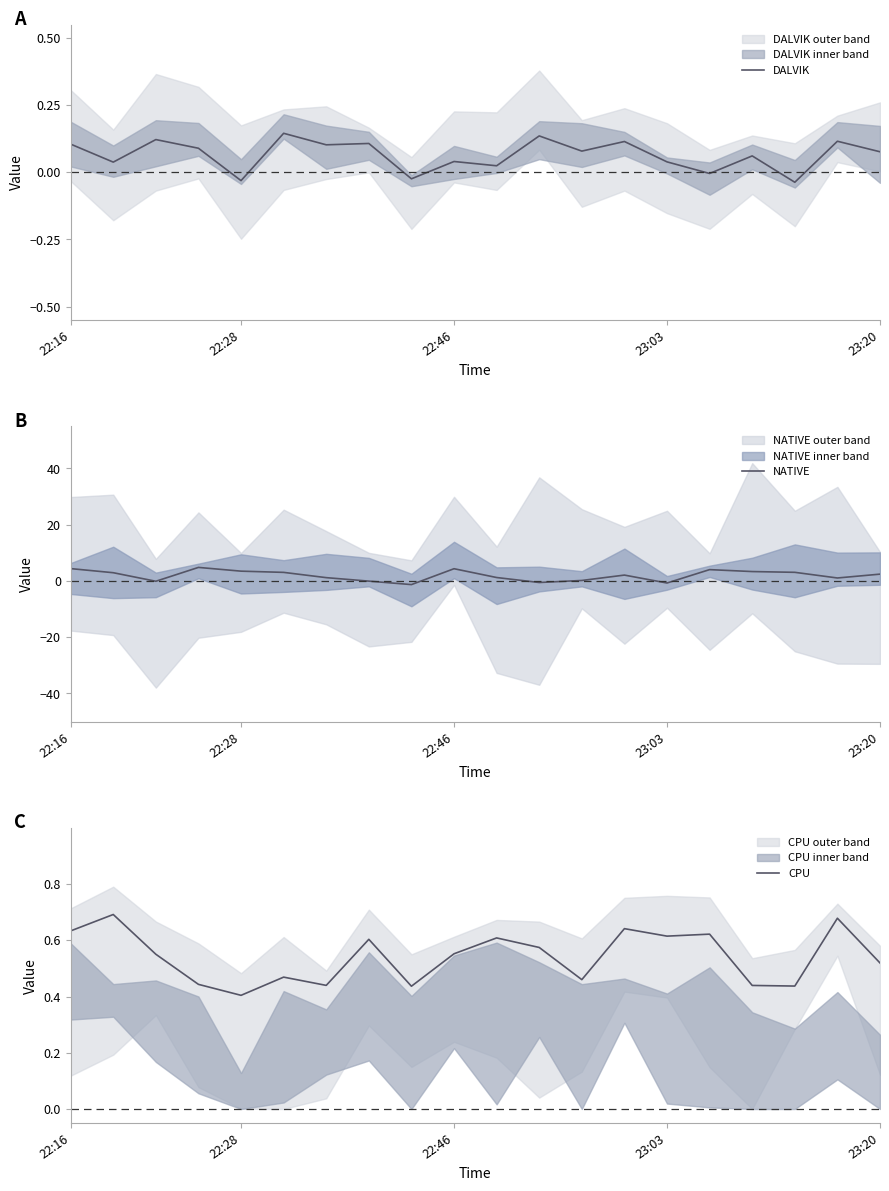

Which series ends up on top after the final intersection of NATIVE and DALVIK?

NATIVE